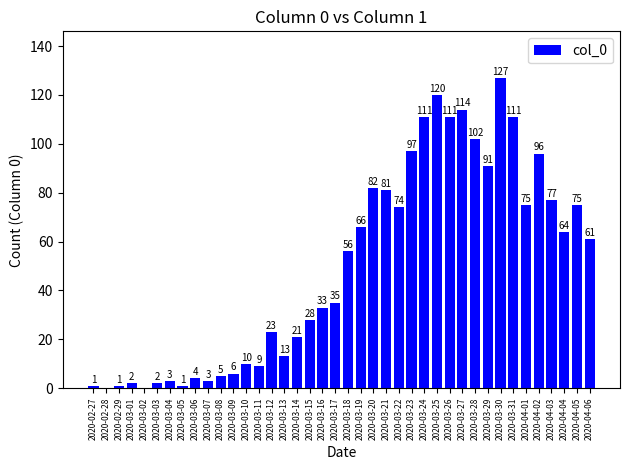

What is the approximate value at 2020-03-11?

9